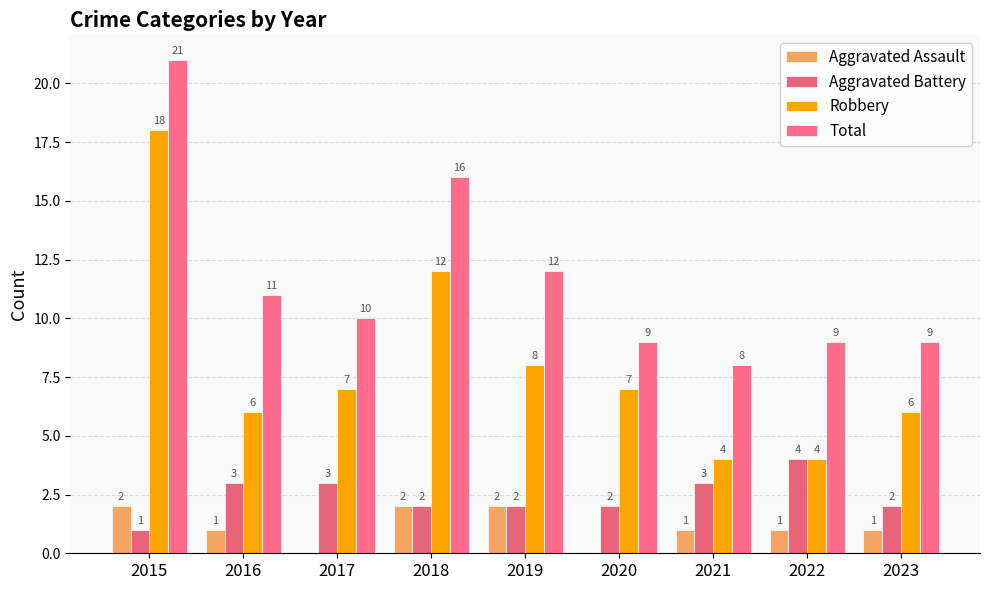

What is the value of the Aggravated Battery bar at the 4th from the left?

2